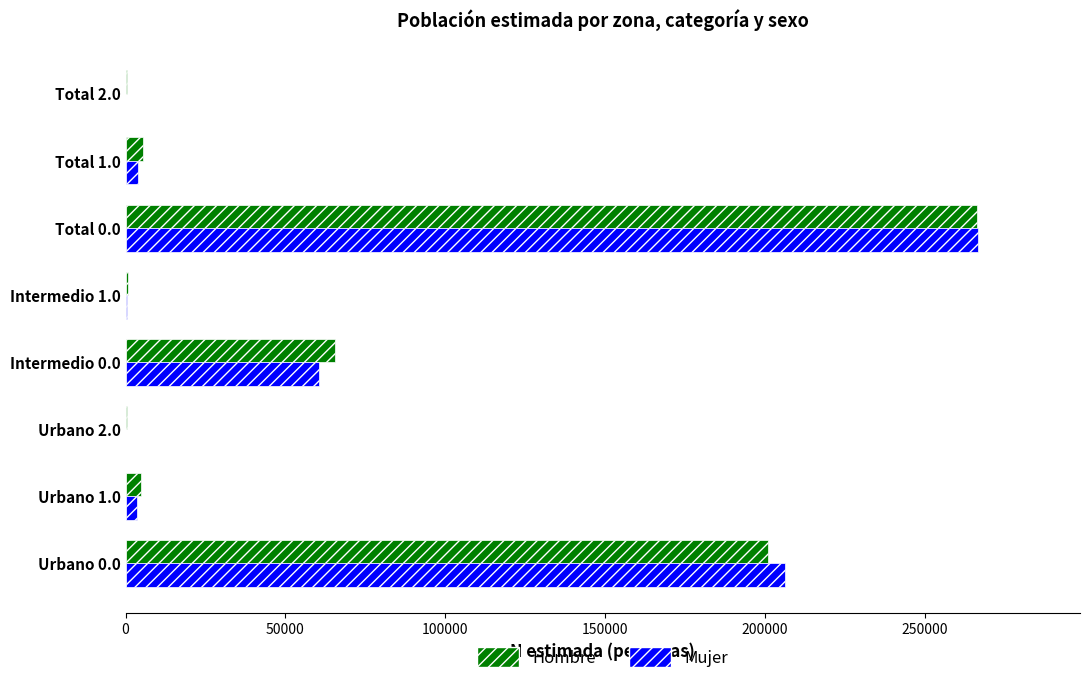

At which category is the sum across all series the highest?

Total 0.0